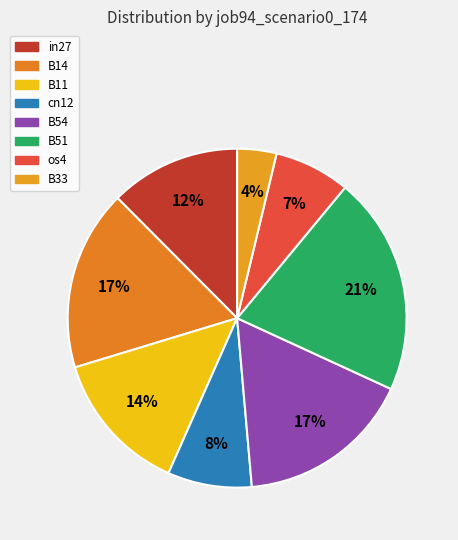

How many slices are in this pie chart?

8